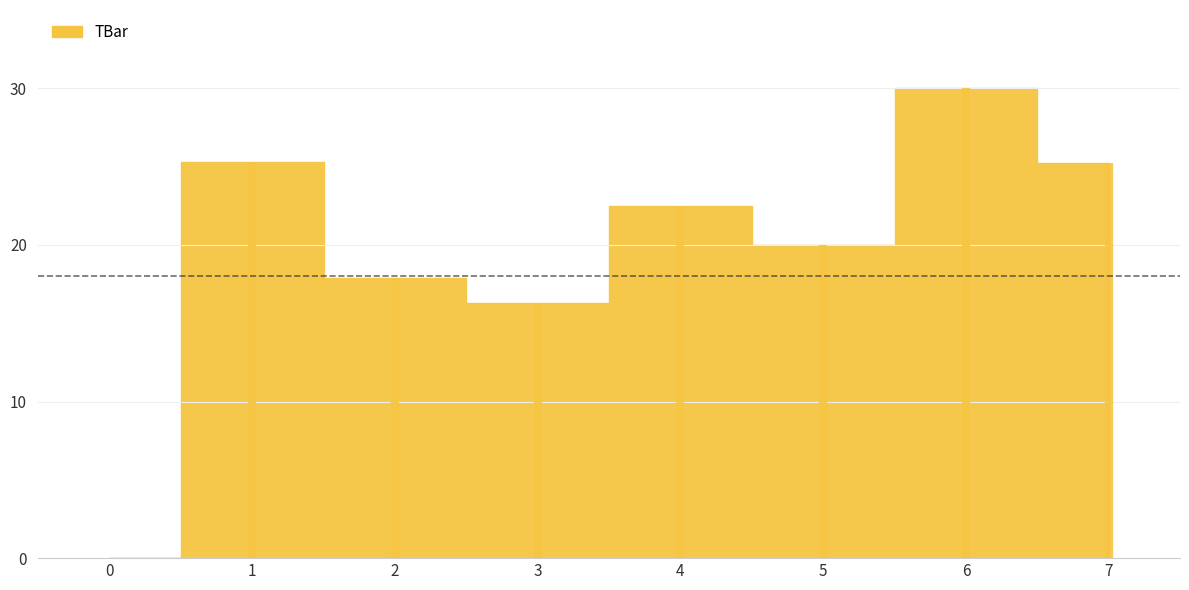

Is it true that the value at 1 is 25.3?

True